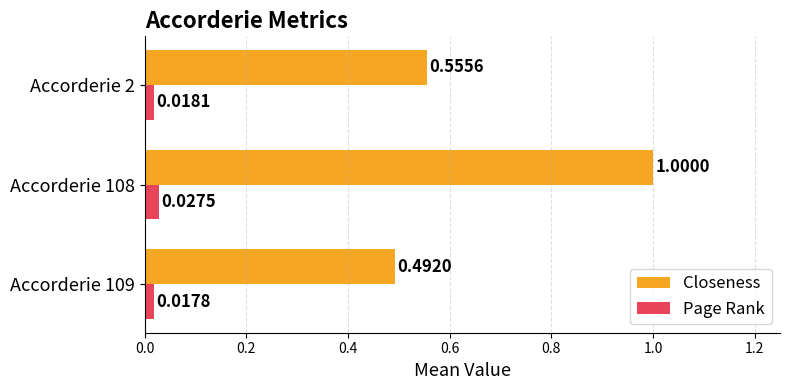

At how many categories does at least one series exceed 0?

3